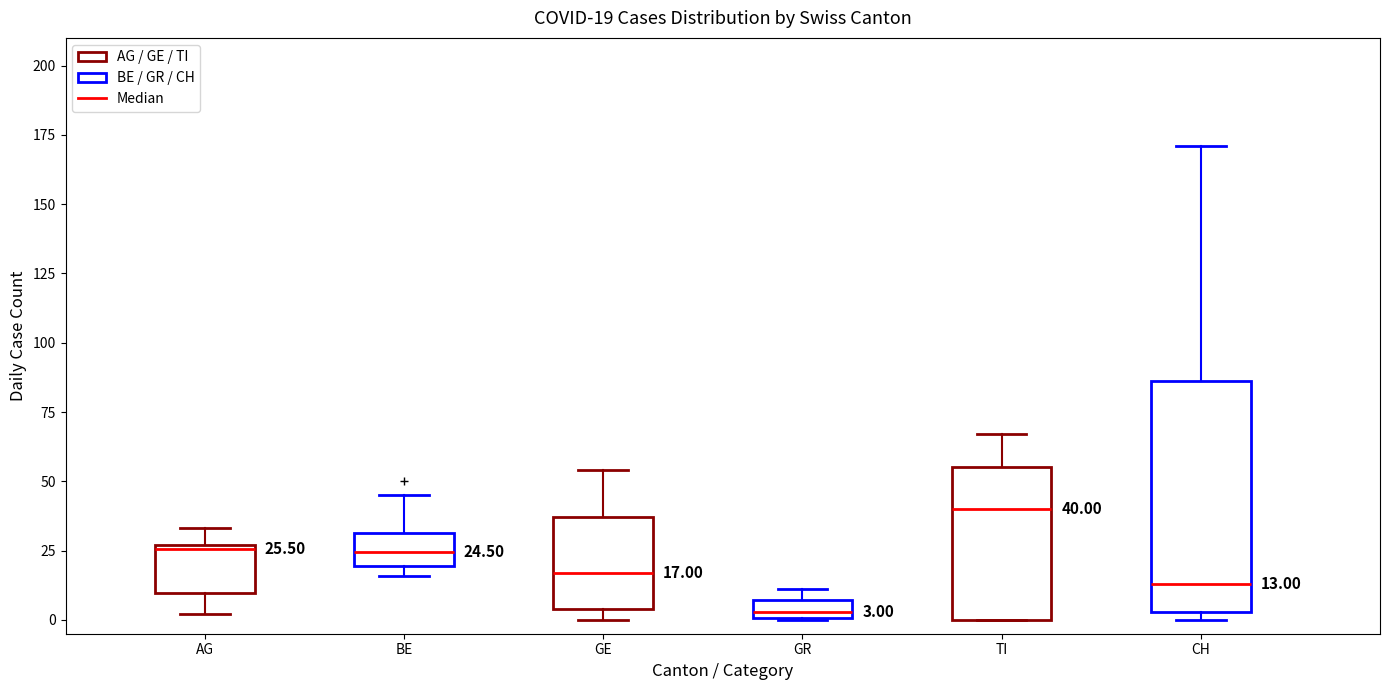

Comparing the boxes themselves (not the whiskers), which one is the tallest?

CH